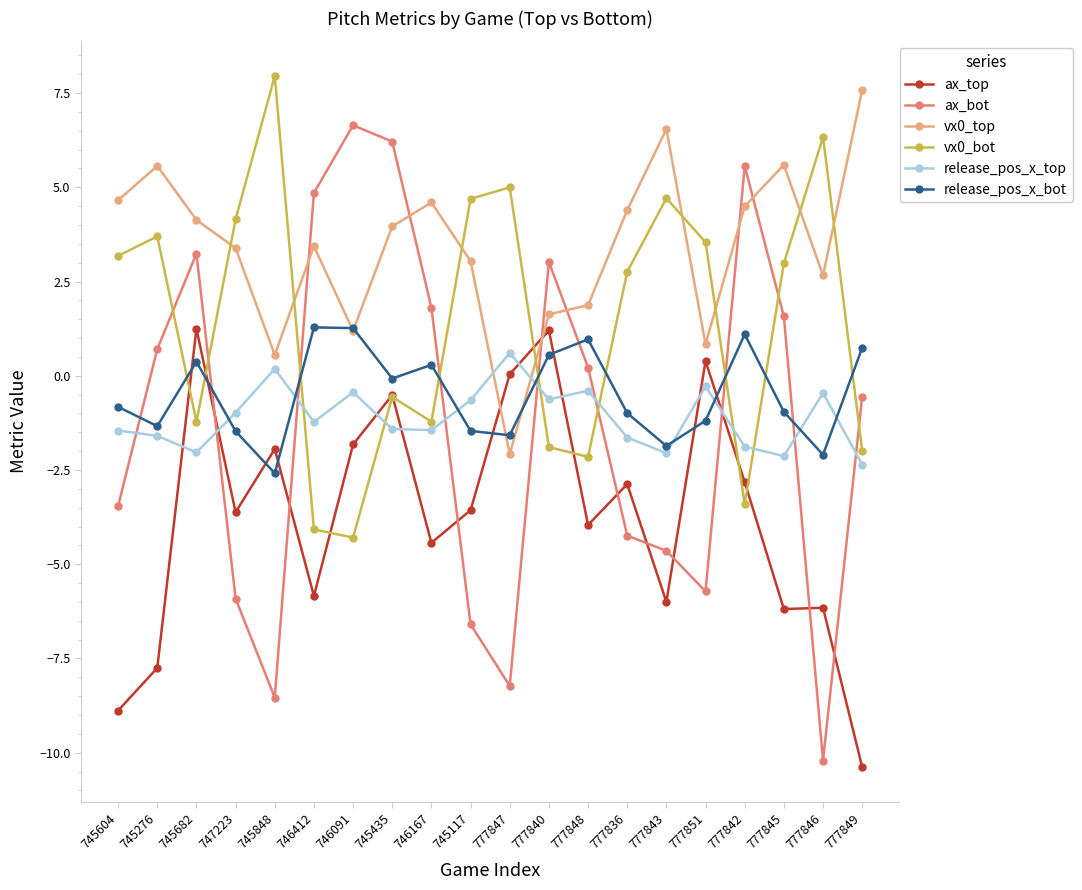

How many intersections are there between ax_top and ax_bot?

10